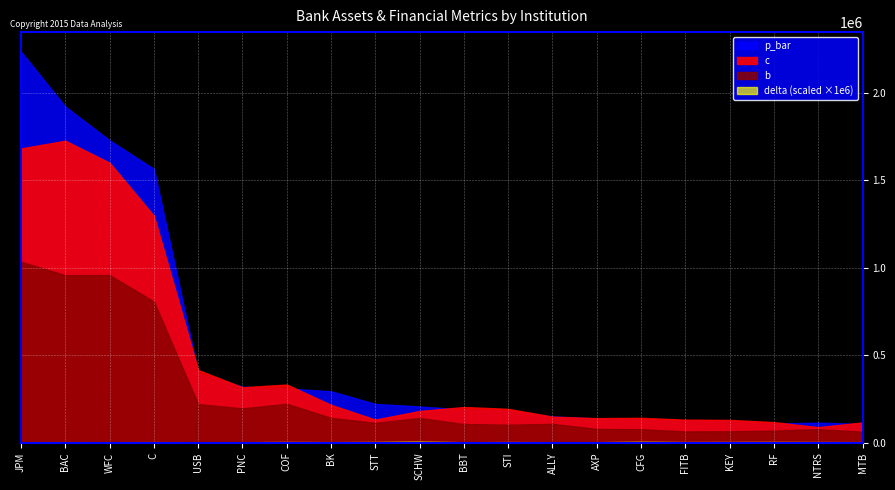

Which series has the largest total across all categories?

p_bar